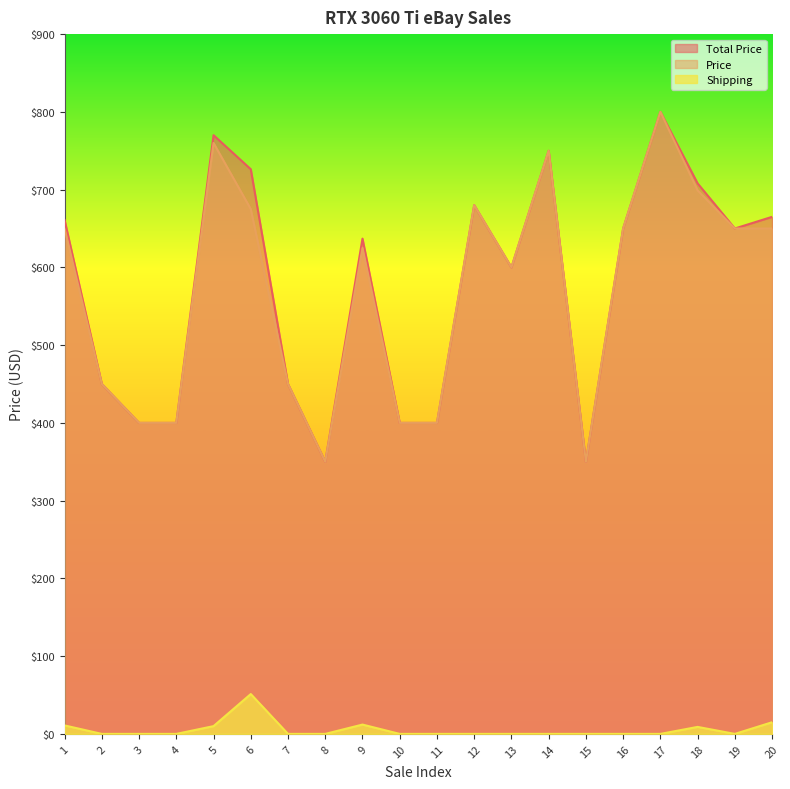

True or false: Price has a value of 162.5 at 17.

False